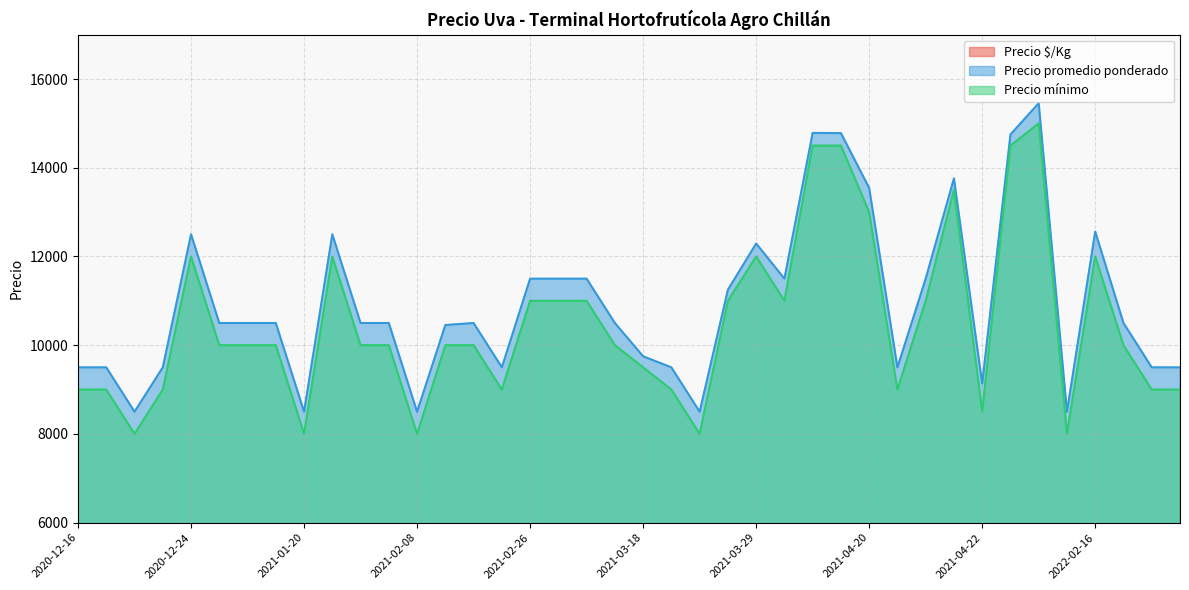

How many data points in Precio mínimo are less than 10000?

15